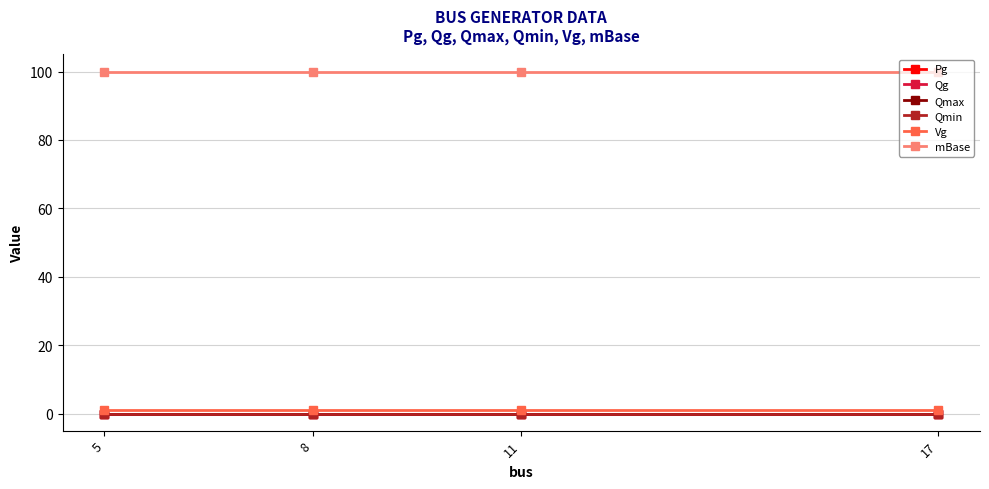

Does the chart have visible grid lines?

Yes